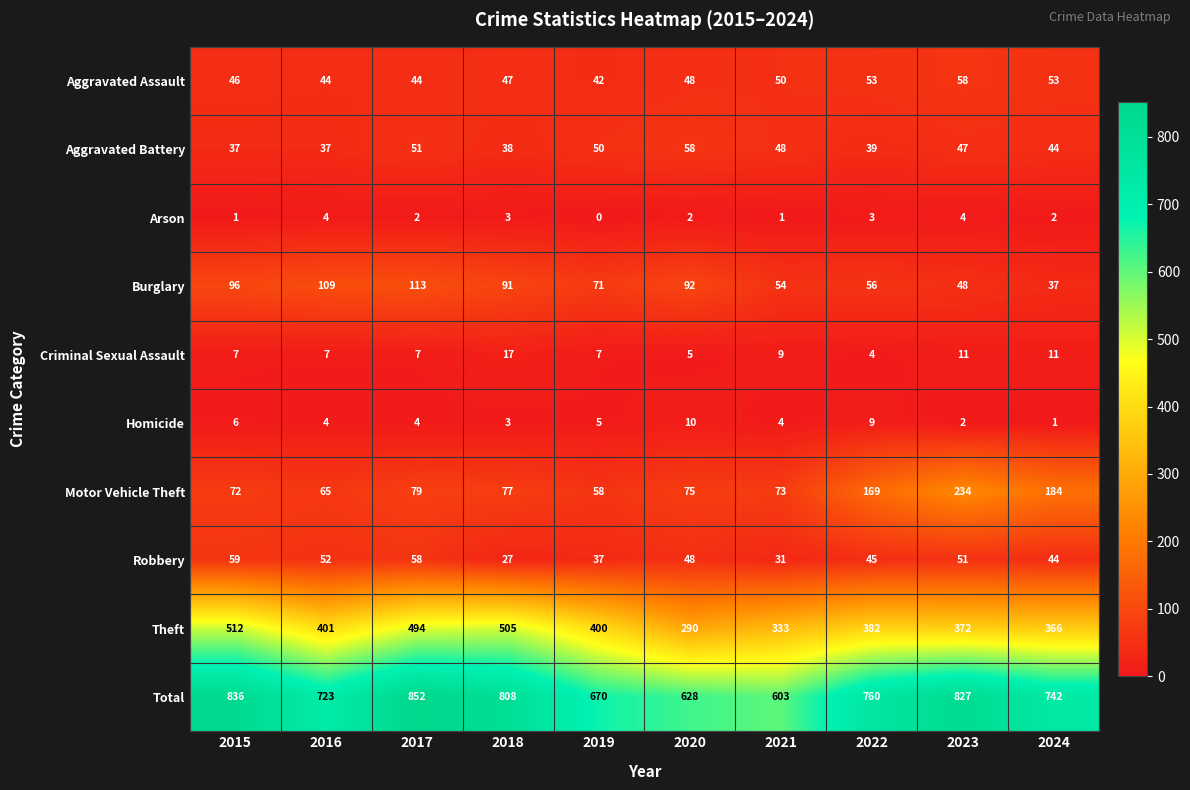

Is it true that Arson equals 1 at 2018?

False